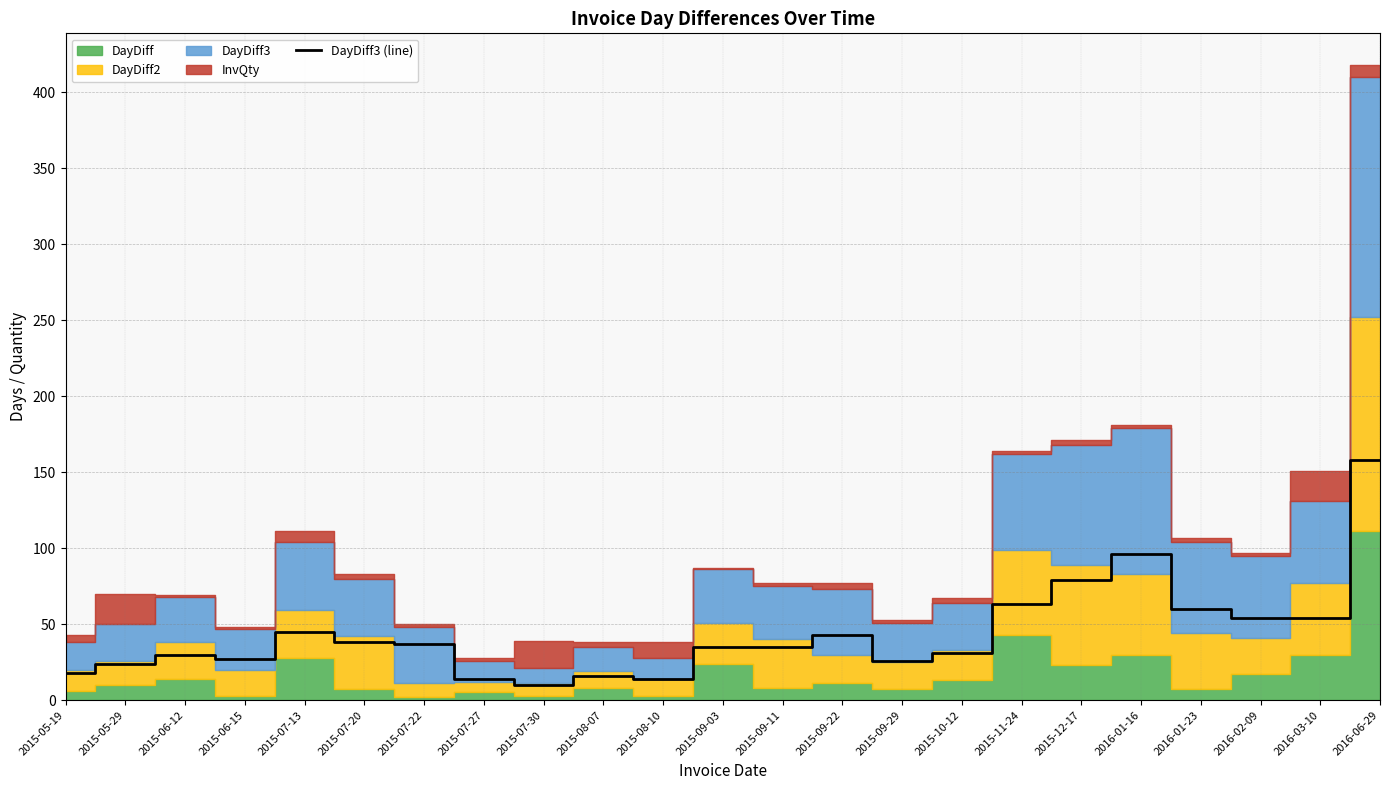

True or false: the data shows 7 at 2015-05-29.

False